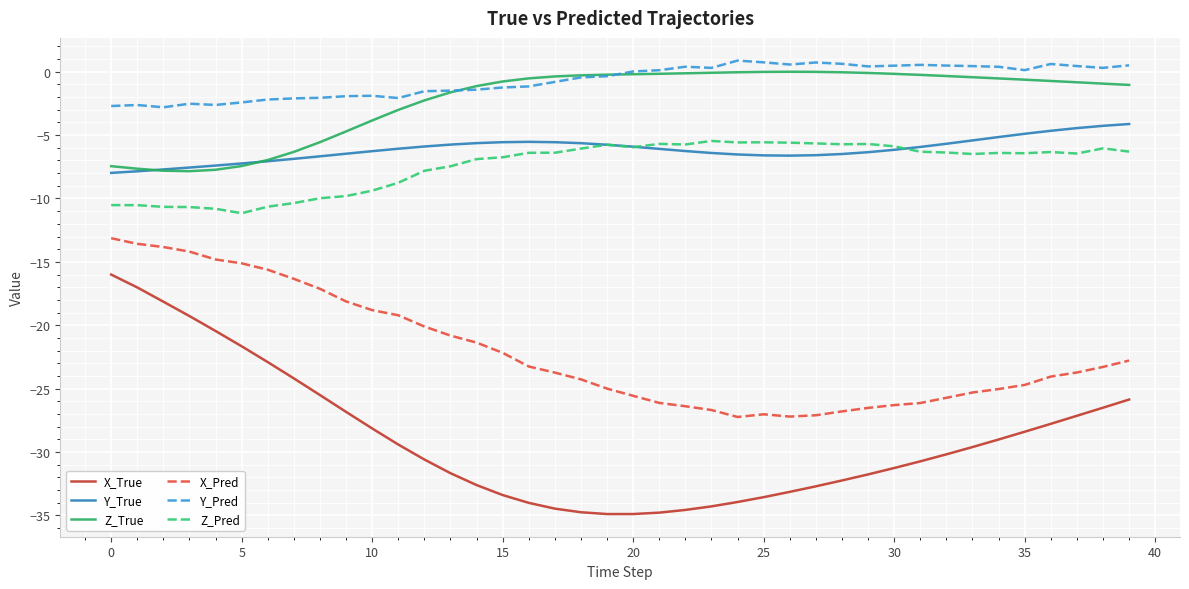

What is the maximum value shown in the chart?

0.9